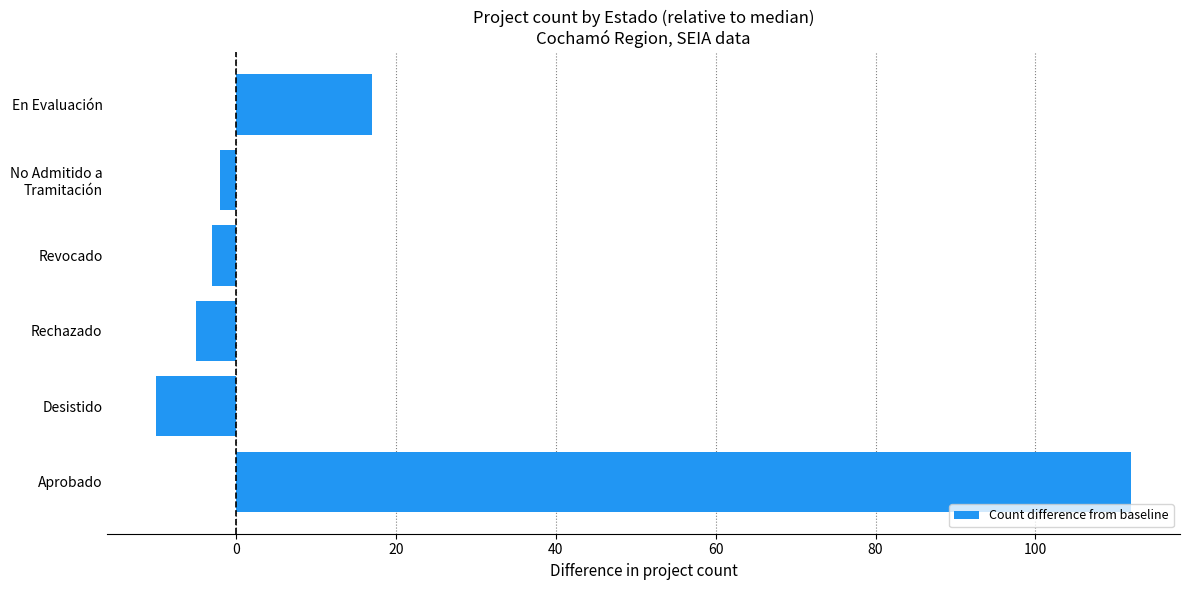

True or false: the data shows 7 at En Evaluación.

False